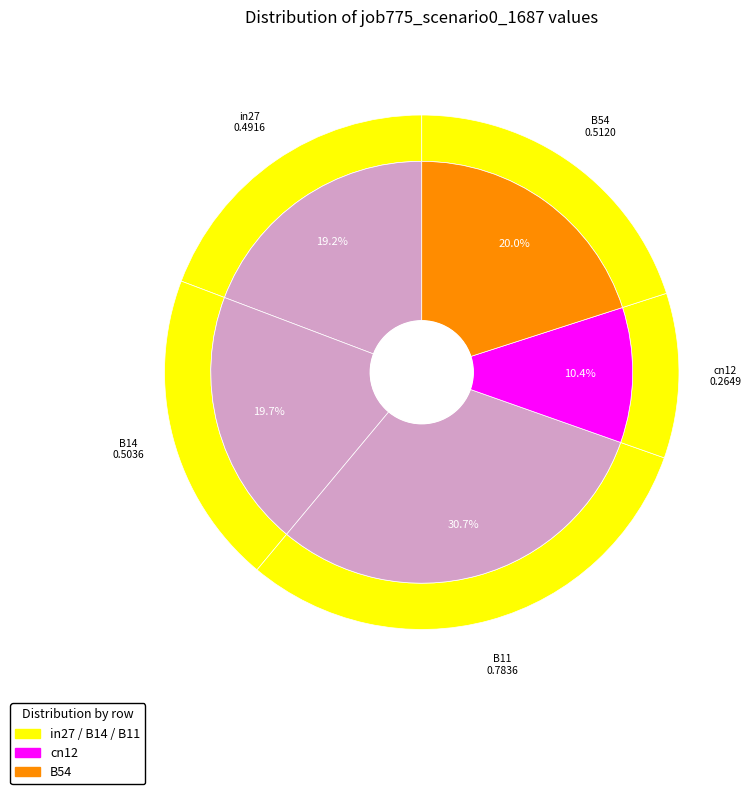

Rank the categories by value from highest to lowest.

B11, B54, B14, in27, cn12